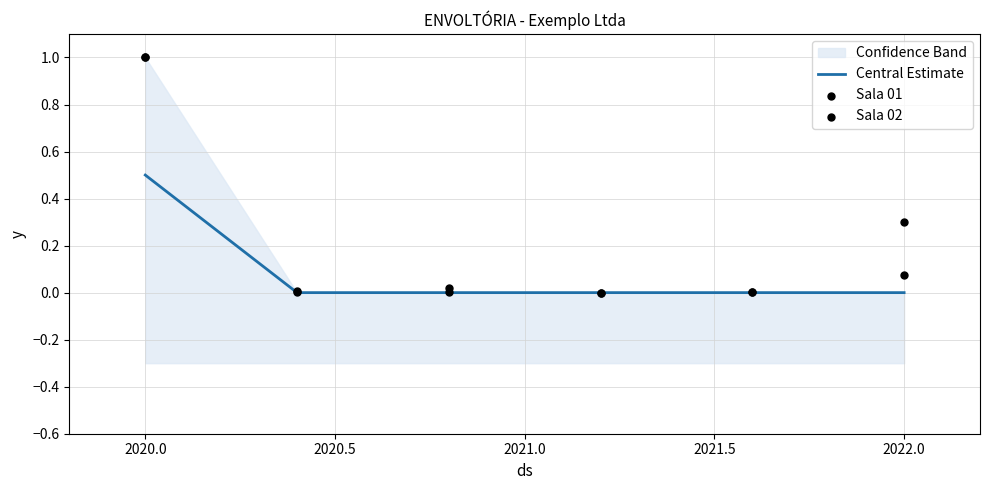

Which series has the largest Y range (max minus min)?

Sala 01